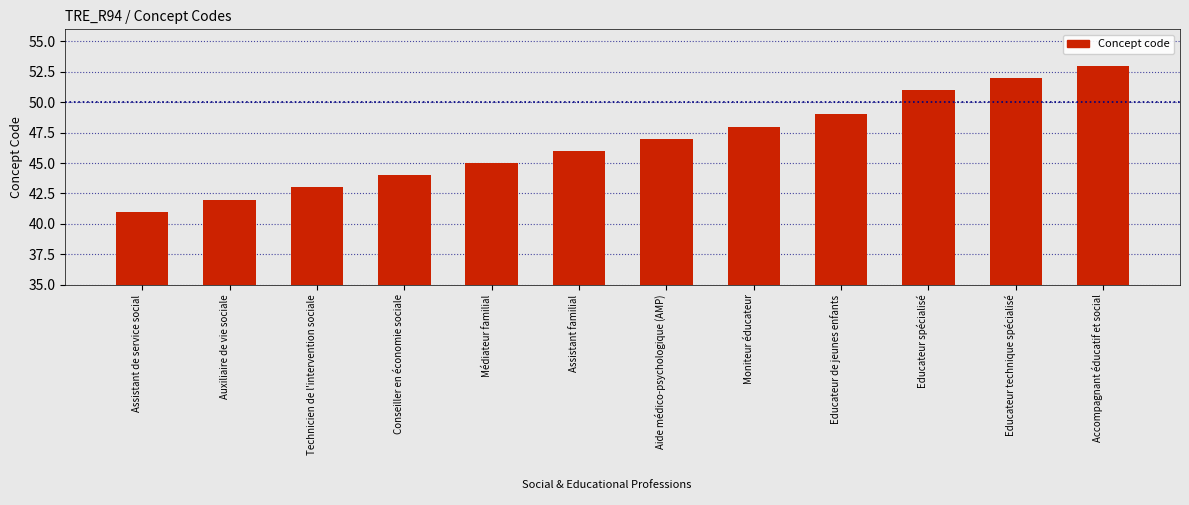

Read the value at Conseiller en économie sociale, to the nearest 5.

45